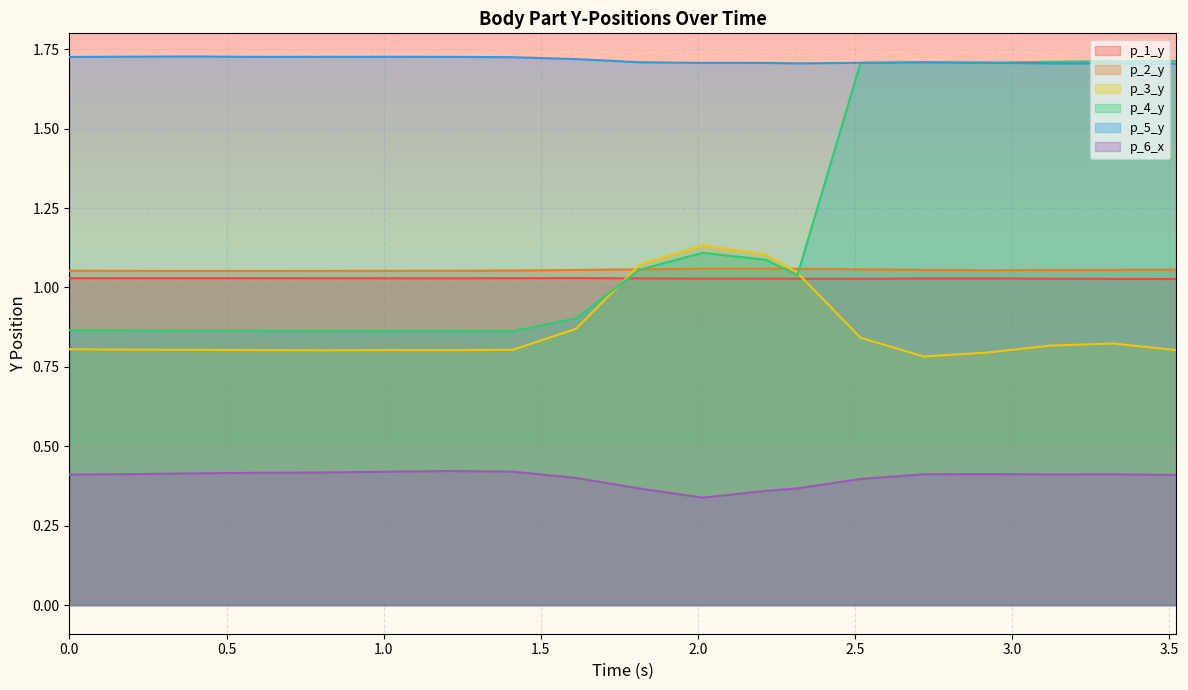

What is the total value across all series at 0.0?

5.9